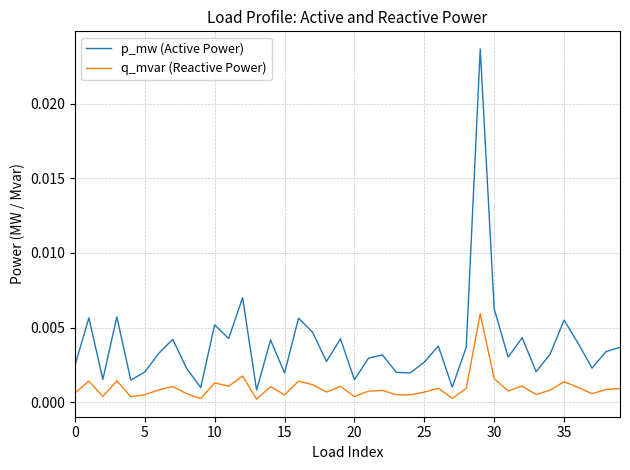

Which series has the largest total across all categories?

p_mw (Active Power)